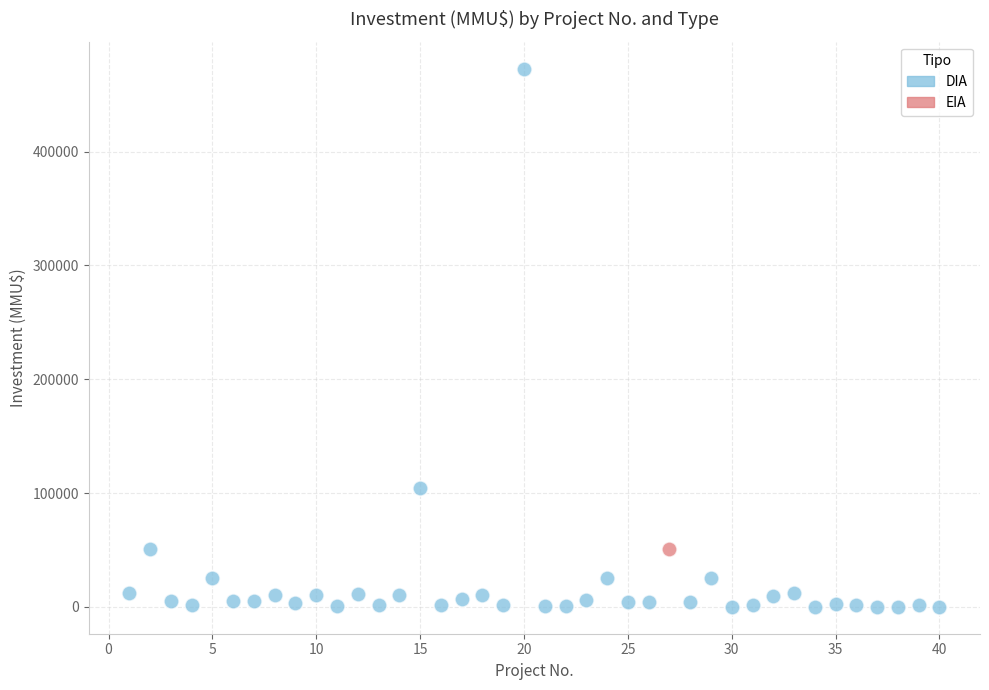

What are all the series names shown in the legend?

DIA, EIA